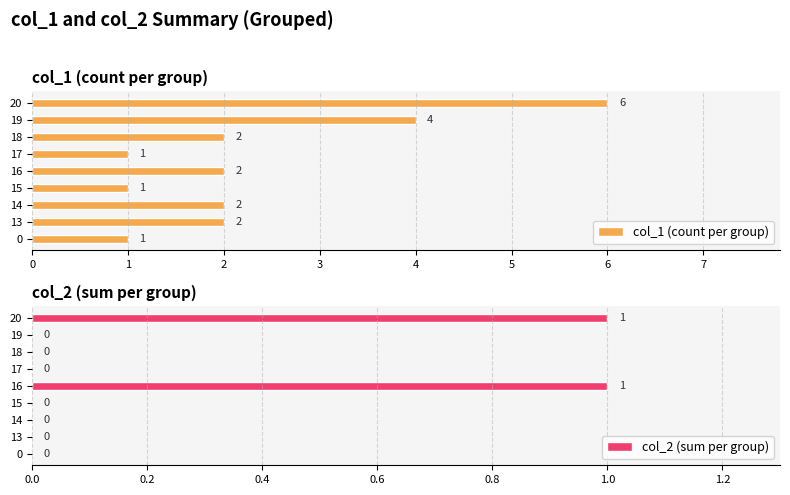

What is the difference between the col_1 (count per group) values at 0 and 16?

1